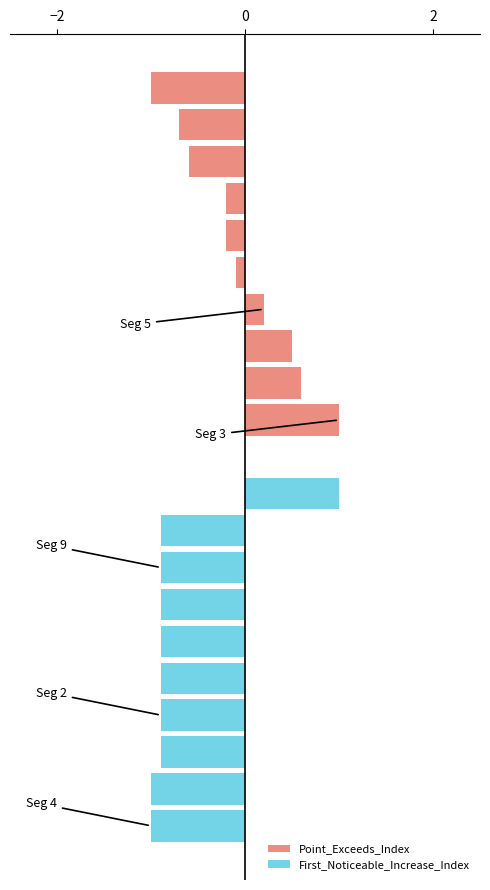

How many negative values does the Point_Exceeds_Index series have?

6